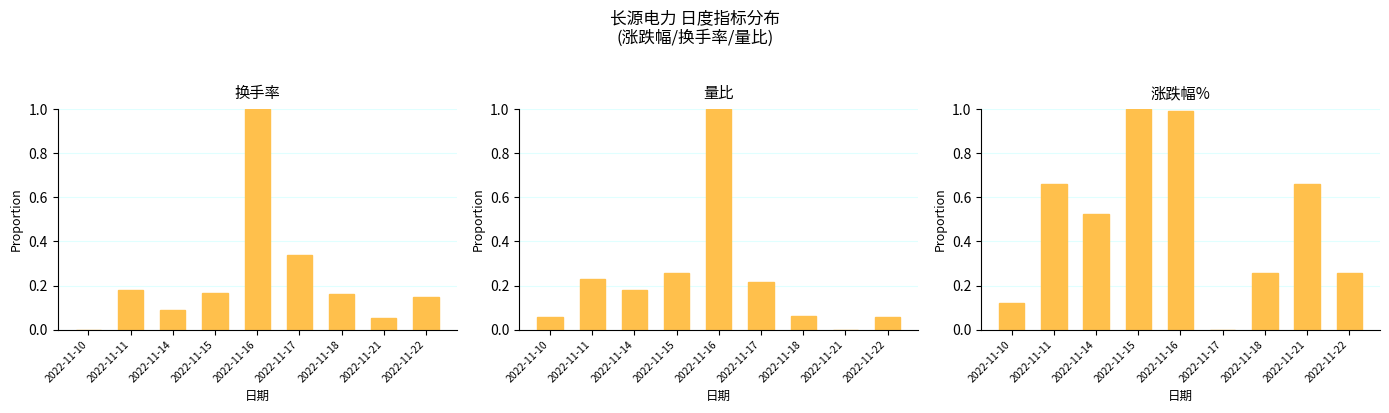

How many positive values does the 量比 series have?

8